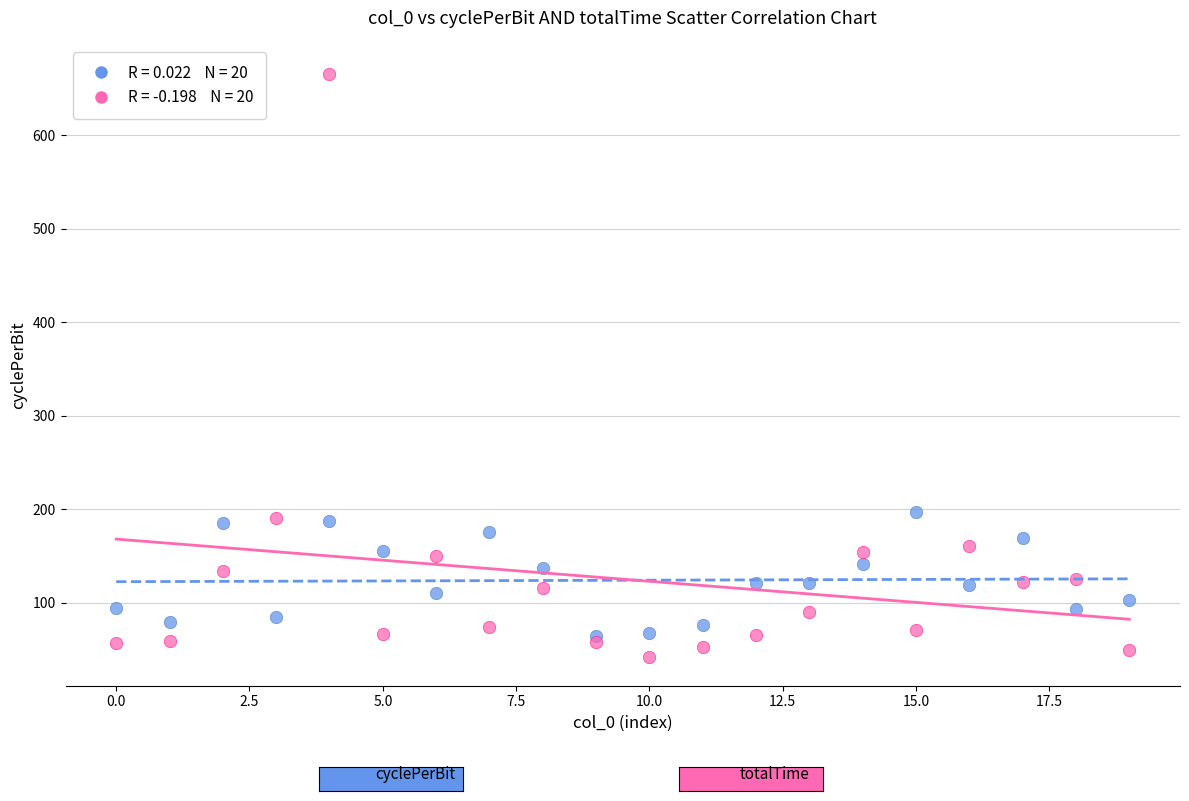

Across all data points, what is the range of Y values (max minus min)?

623.3